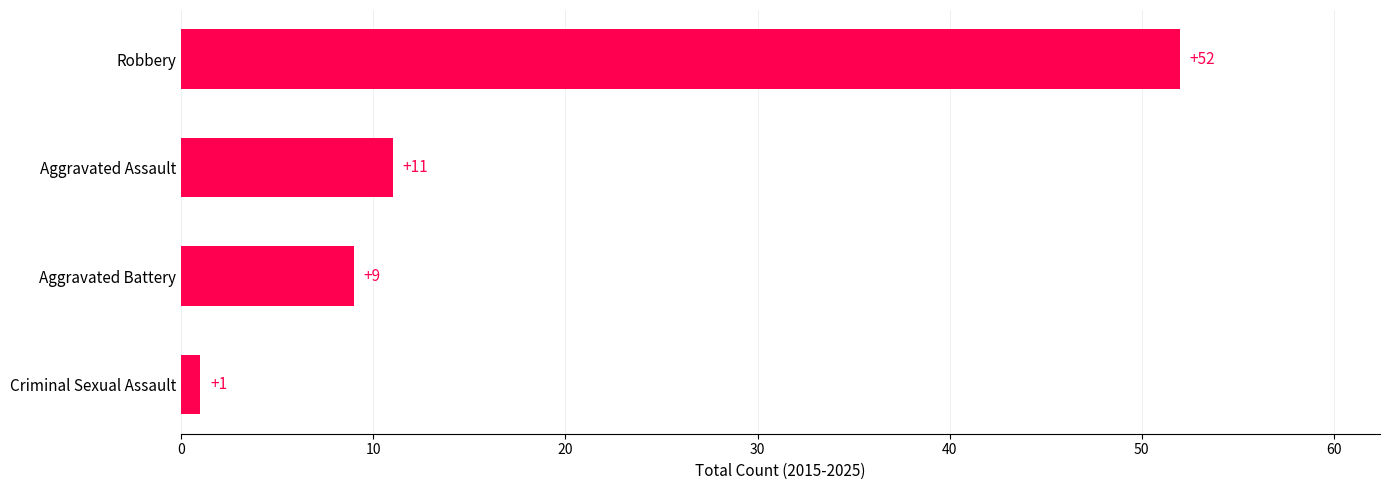

The value at Robbery is 17. True or false?

False